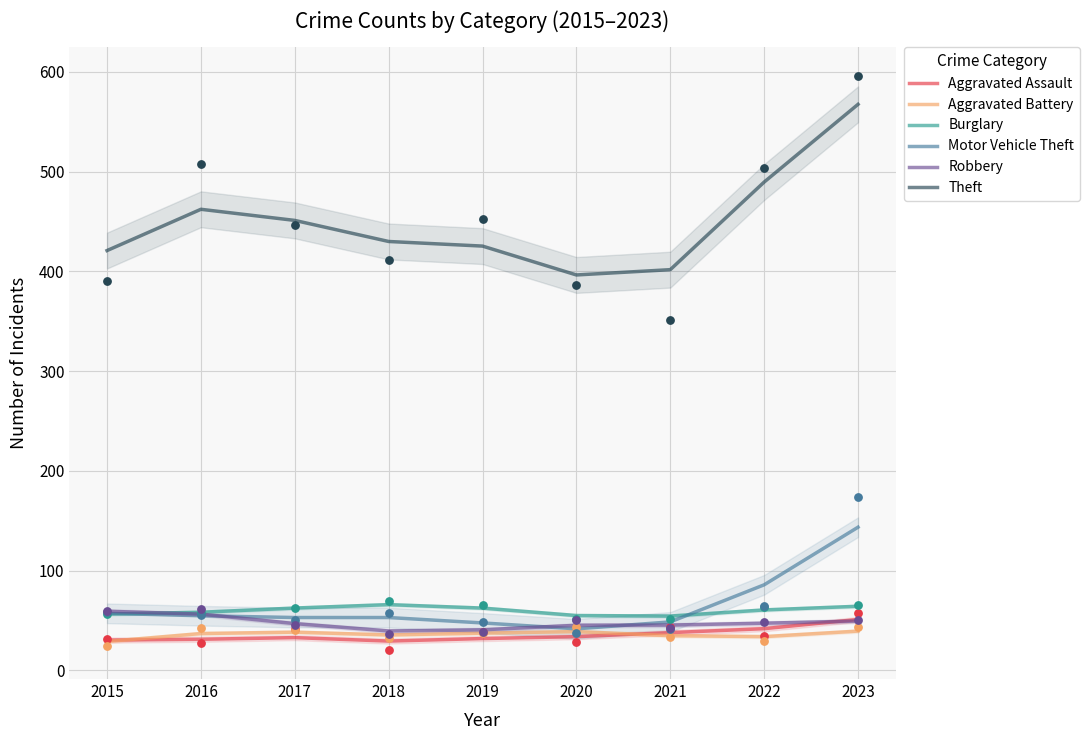

At how many categories does at least one series exceed 352?

9